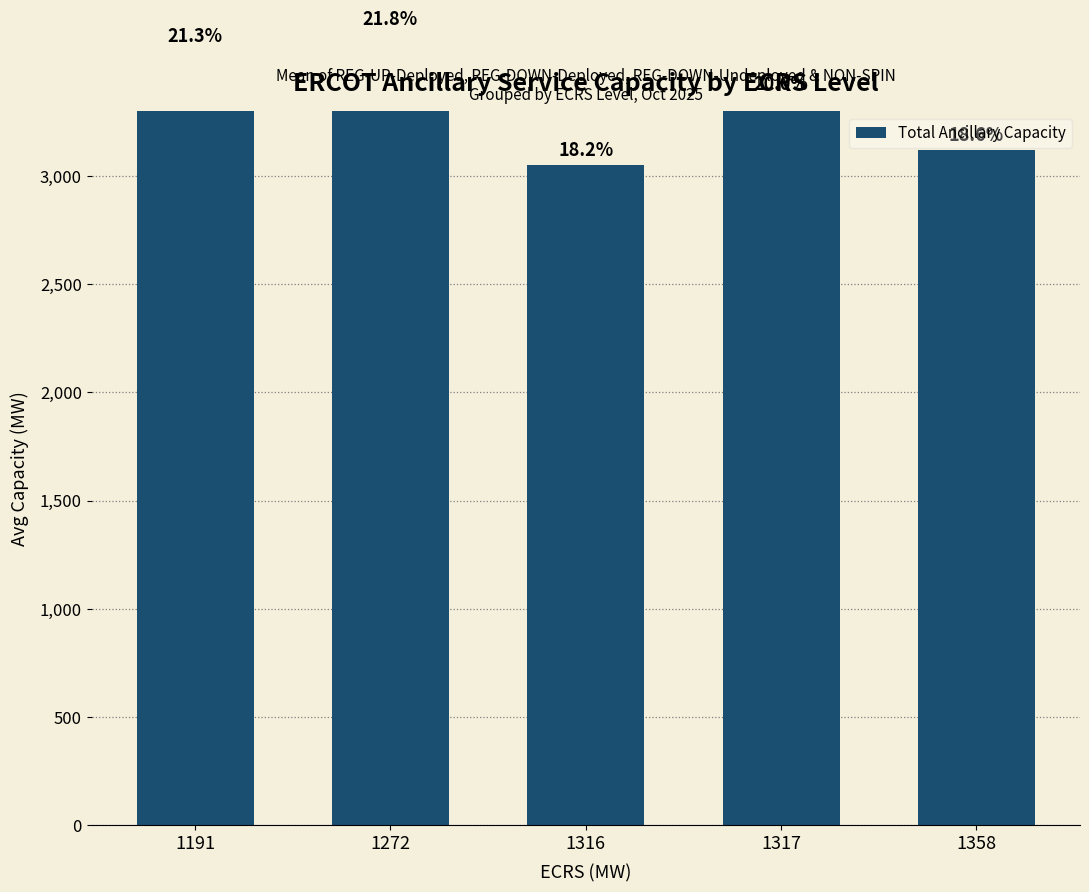

Which category has the highest value across all series?

1272